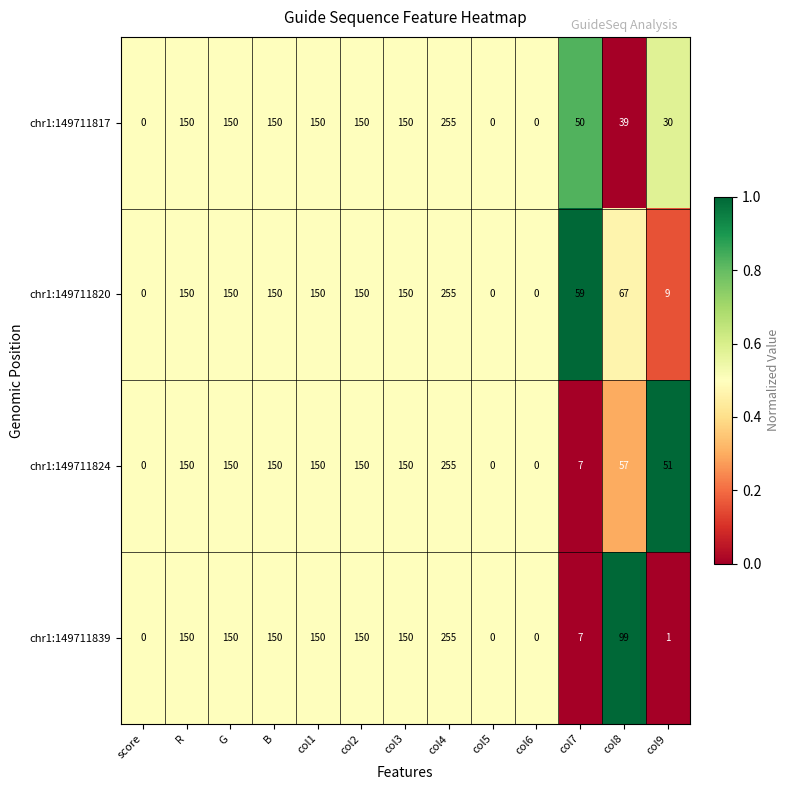

What is the difference between the second highest and second lowest values in the chr1:149711824 series?

150